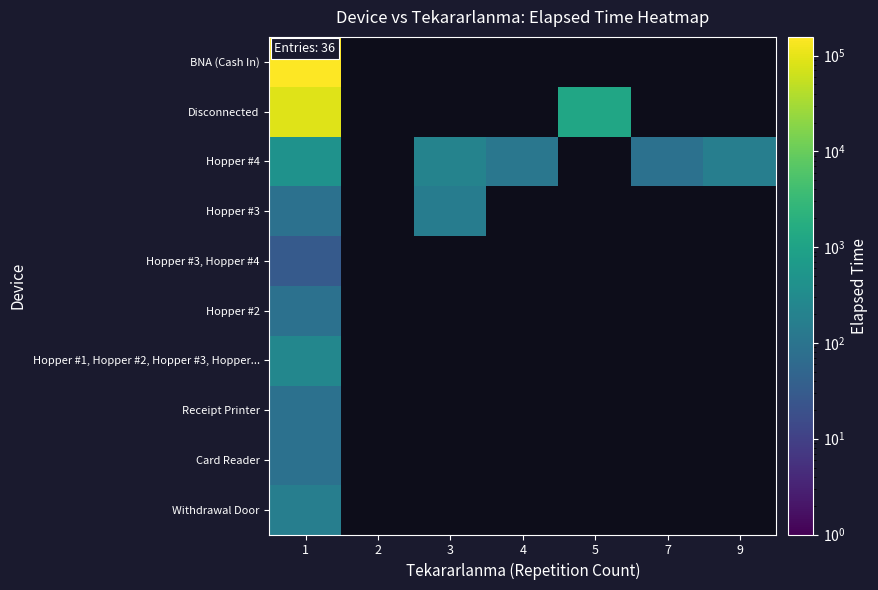

How many categories are shown in the chart?

7